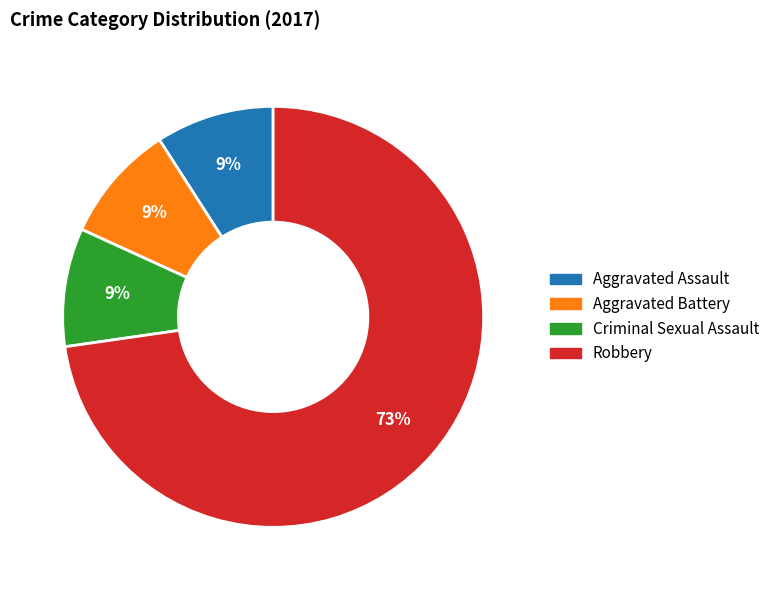

Approximately how many times larger is the value at Aggravated Assault compared to Criminal Sexual Assault?

1.0